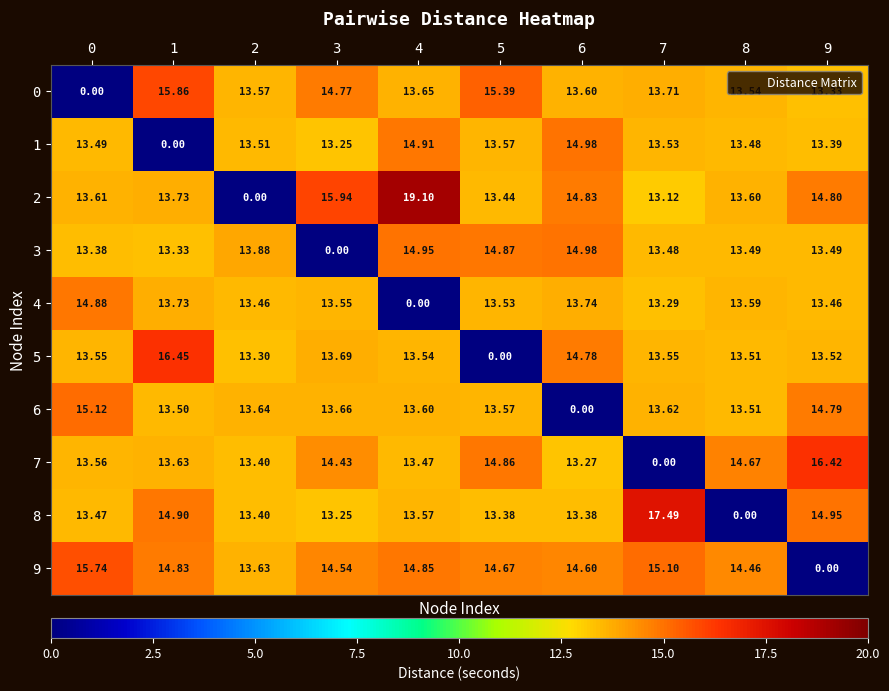

What is the total value across all series at 1?

130.0